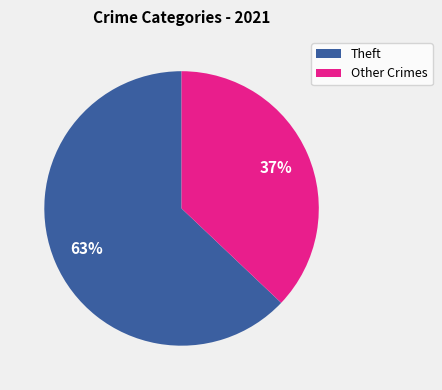

To the nearest percent, what is the average slice percentage?

50%